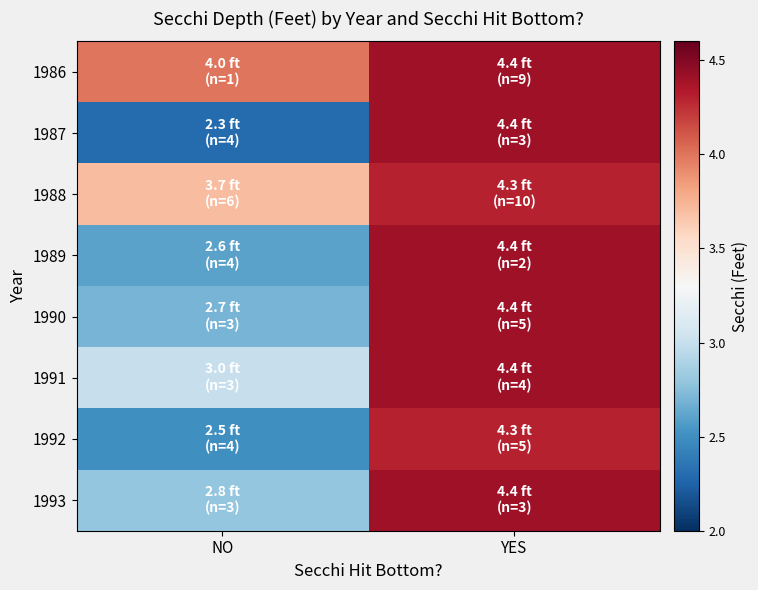

Between YES and NO, which is larger?

YES